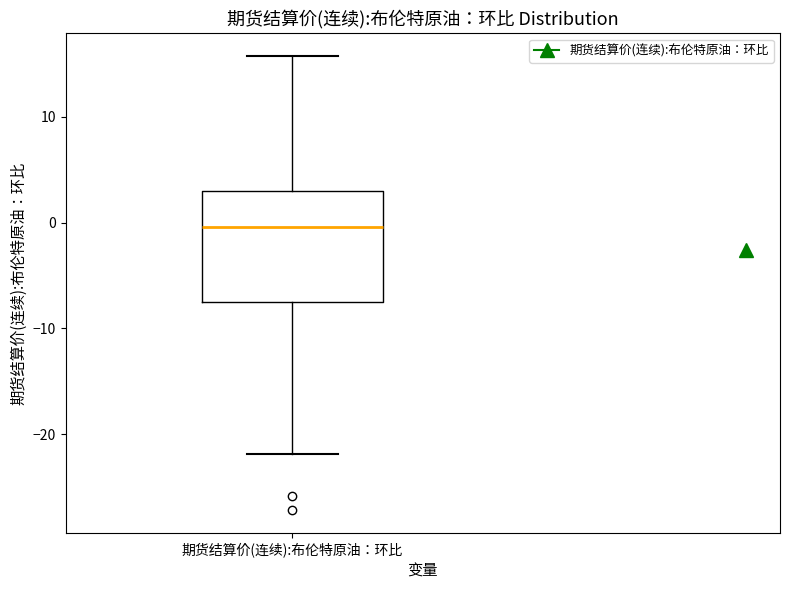

Transcribe this box plot: give where the median line is, the range the box spans, and where the two whiskers end, as read against the y-axis. The values are not printed on the chart, so give them approximately, as read against the axis.

median 0, box -8 to 3, whiskers -22 to 16